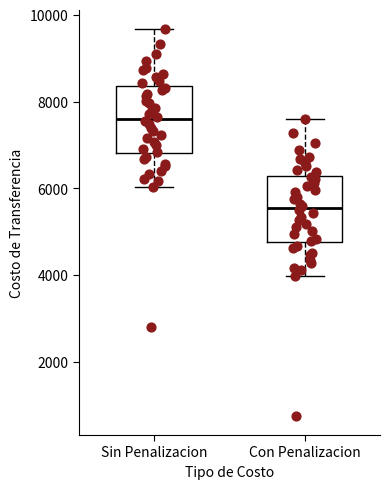

Reading left to right, read every box against the y-axis: the position of its median line, the range the box covers, and the ends of its whiskers. The values are not printed on the chart, so give them approximately, as read against the axis.

Sin Penalizacion: median 7600, box 6800 to 8400, whiskers 6000 to 9600
Con Penalizacion: median 5600, box 4800 to 6200, whiskers 4000 to 7600